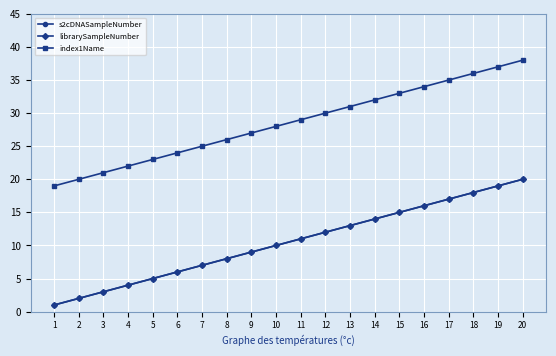

Does the chart have visible grid lines?

Yes